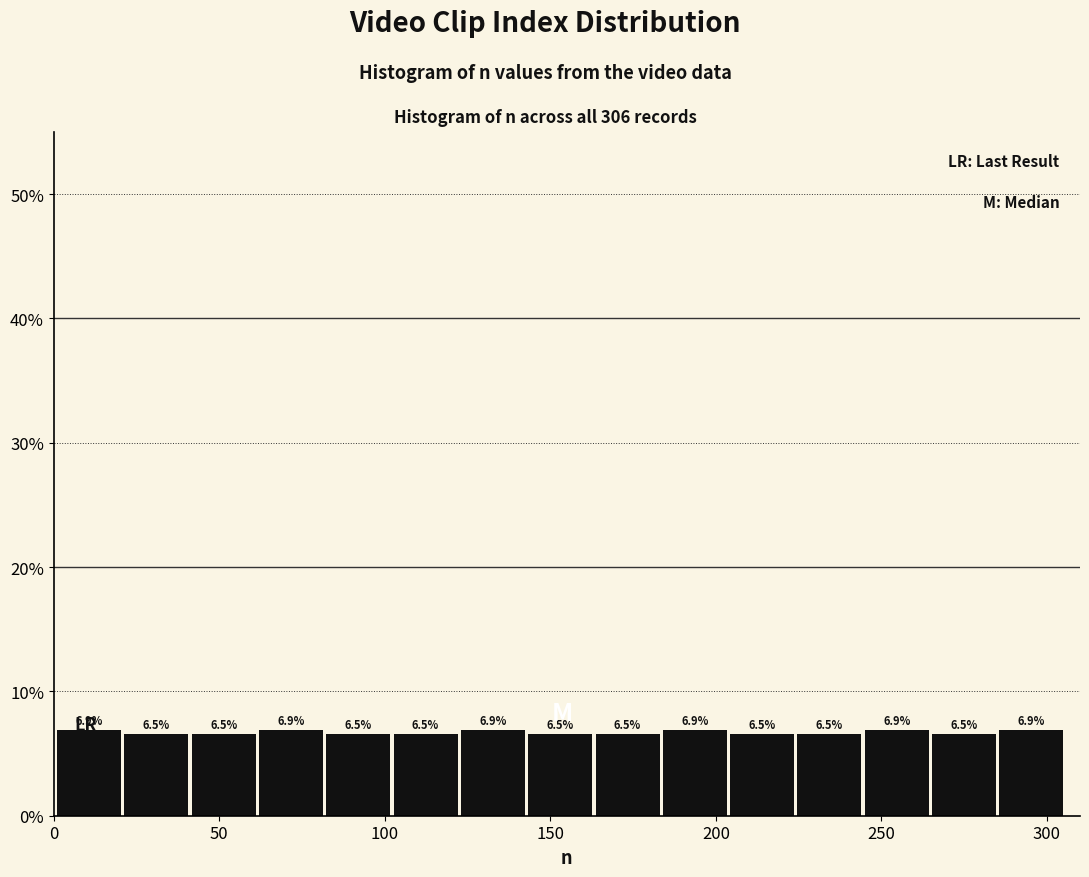

What is the height of the bar covering 20 to 40 on the x-axis? The bar edges are not printed on the chart, so give them approximately, as read against the axis.

6.5